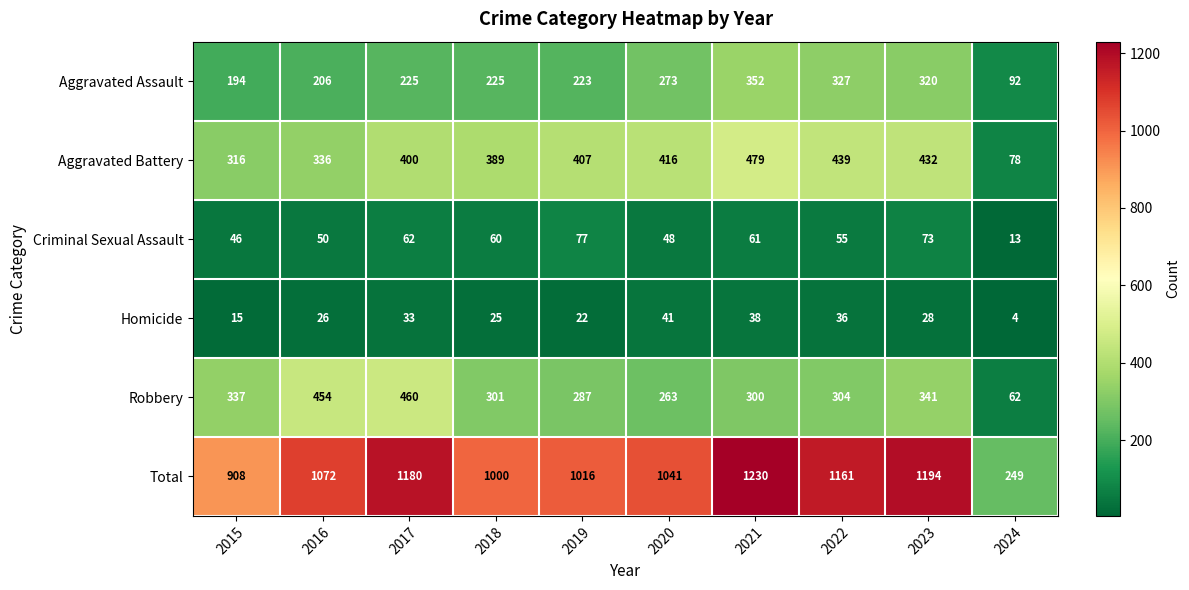

Is the value of Total at 2016 greater than the value of Aggravated Battery at 2022?

Yes